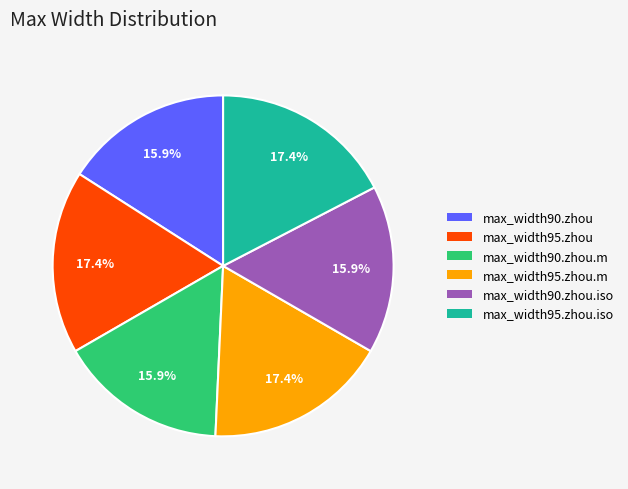

What portion of the pie excludes max_width95.zhou.m?

82.6%